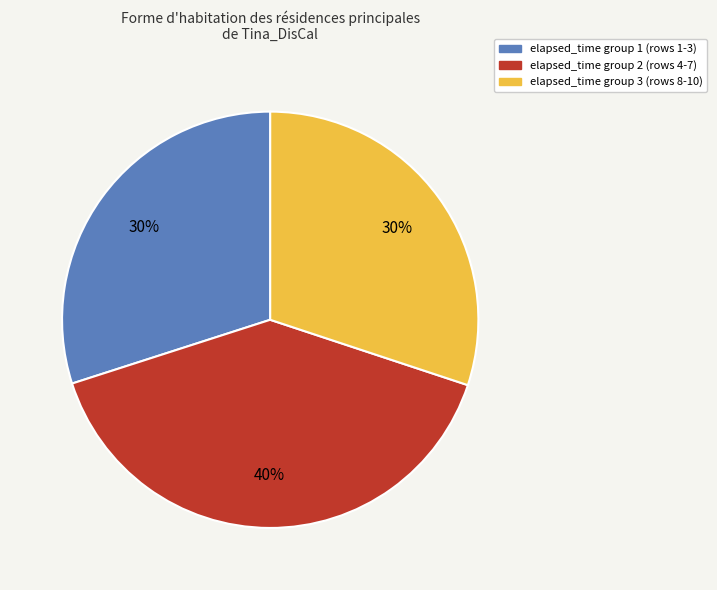

Is there any slice that represents more than half of the pie?

No